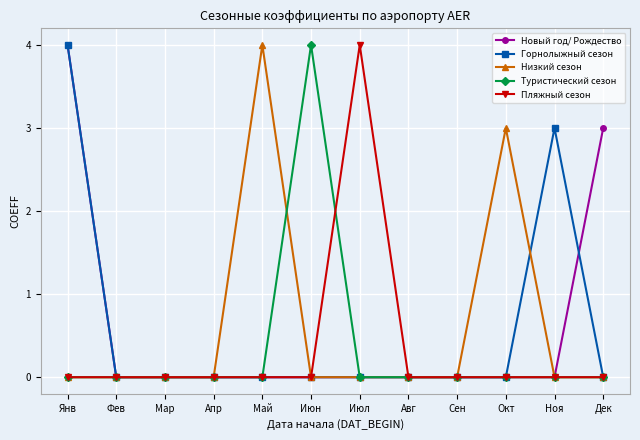

At which label is Горнолыжный сезон closest to 2?

Ноя